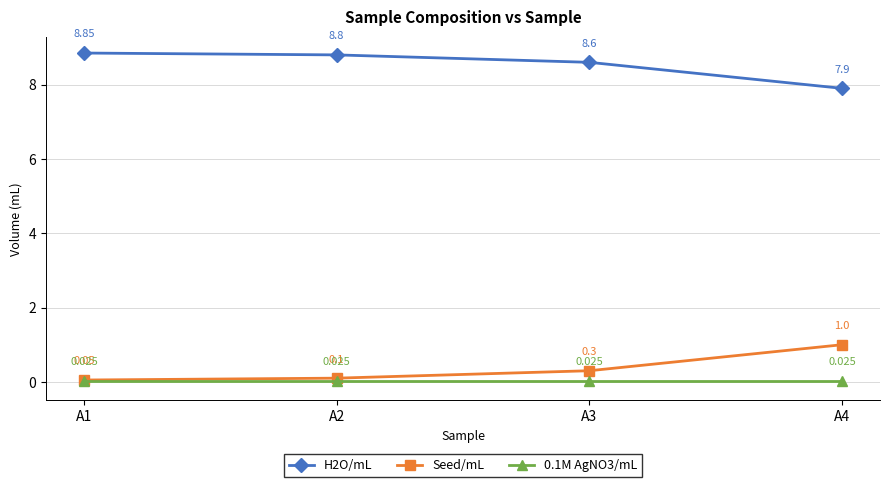

Is the value of H2O/mL at A2 greater than the value of 0.1M AgNO3/mL at A3?

Yes